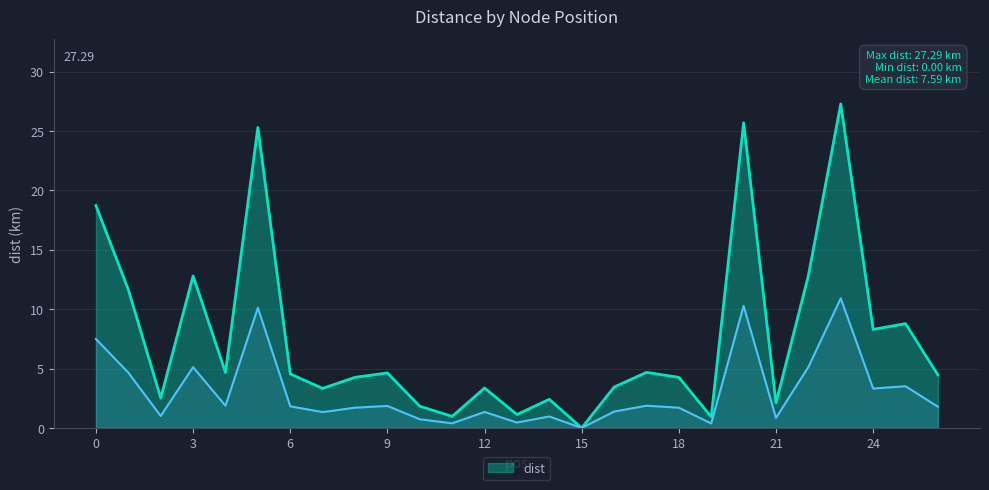

Rank the categories by value from highest to lowest.

23, 20, 5, 0, 22, 3, 1, 25, 24, 17, 4, 9, 6, 26, 8, 18, 16, 12, 7, 2, 14, 21, 10, 13, 11, 19, 15